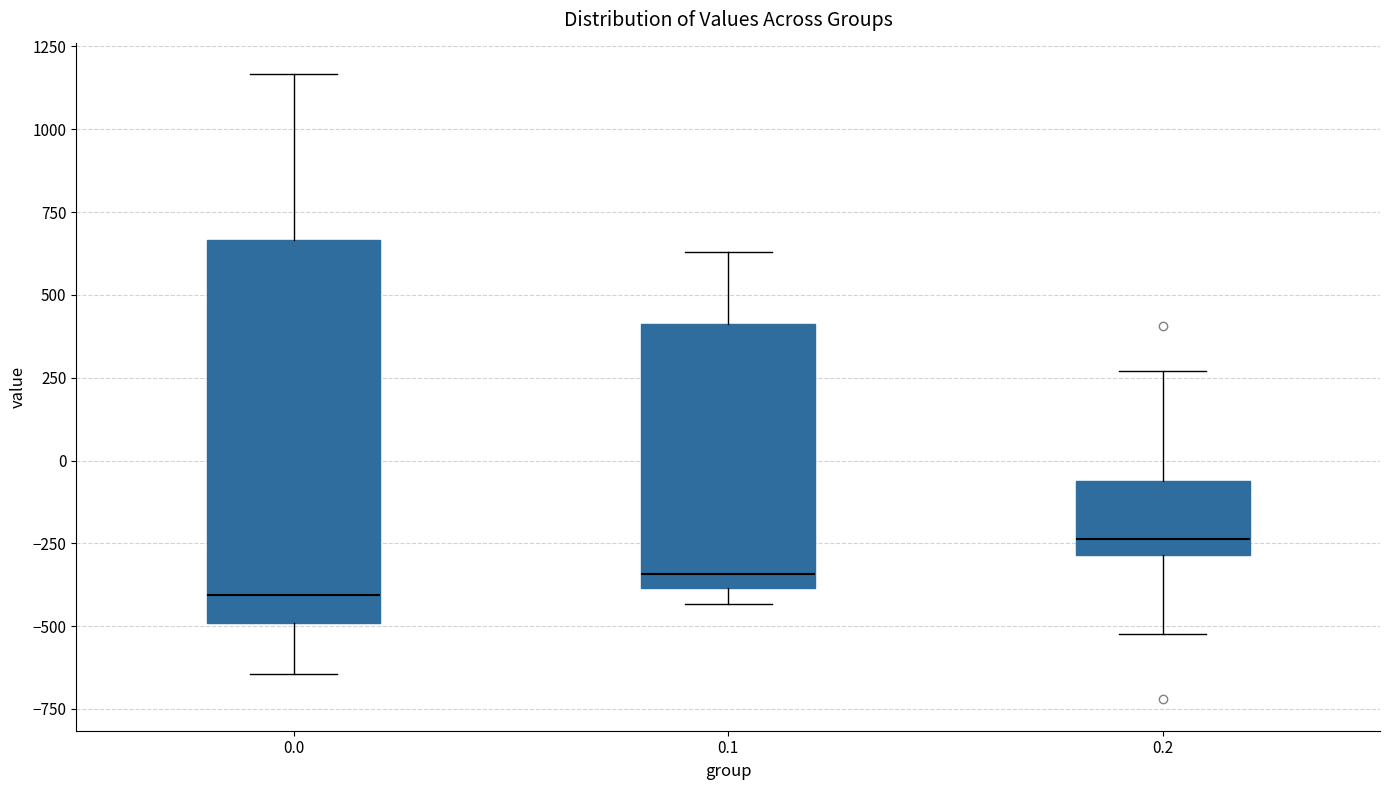

Where is the upper edge of the box at x = 0.0 on the y-axis? The values are not printed on the chart, so give them approximately, as read against the axis.

650